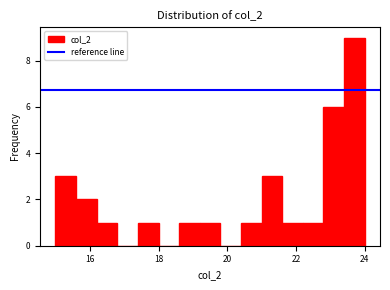

Around what value on the x-axis is the tallest bar? Give the approximate position of its centre, as read against the axis.

23.8